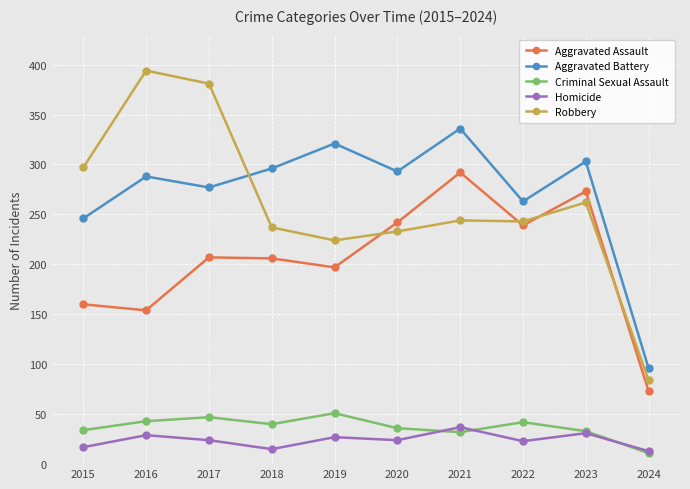

True or false: Robbery and Homicide cross at least once.

False